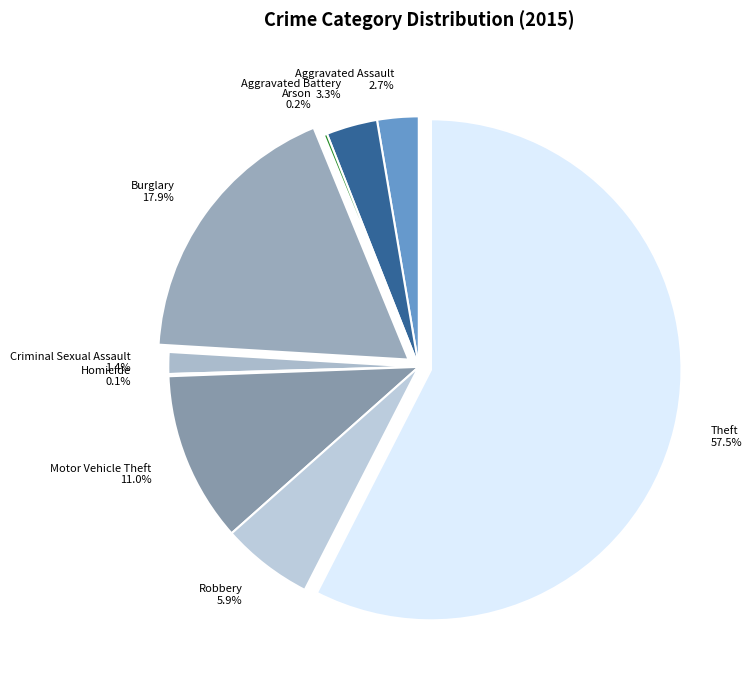

Which category has the biggest portion of the pie?

Theft